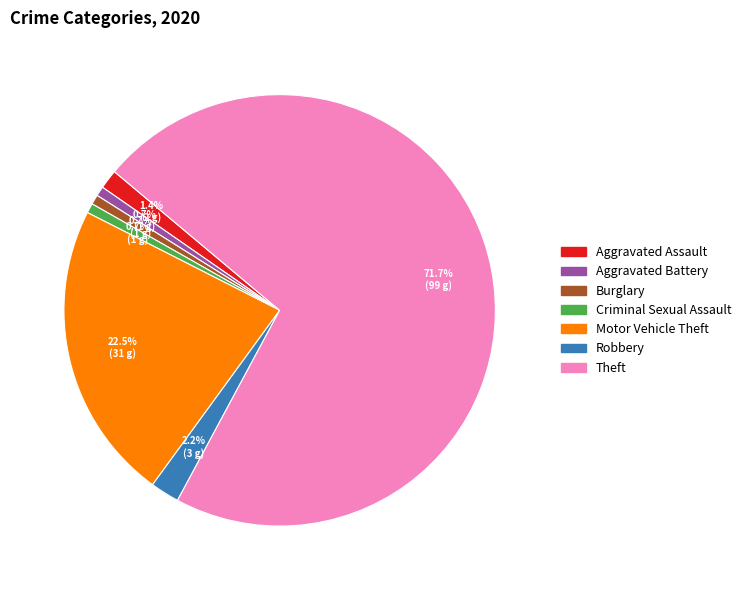

Count the number of slices in the pie.

7